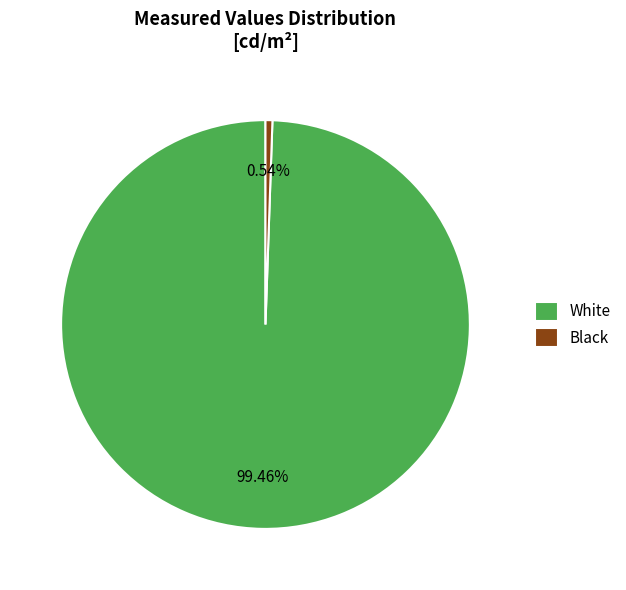

Does any single category account for the majority?

Yes